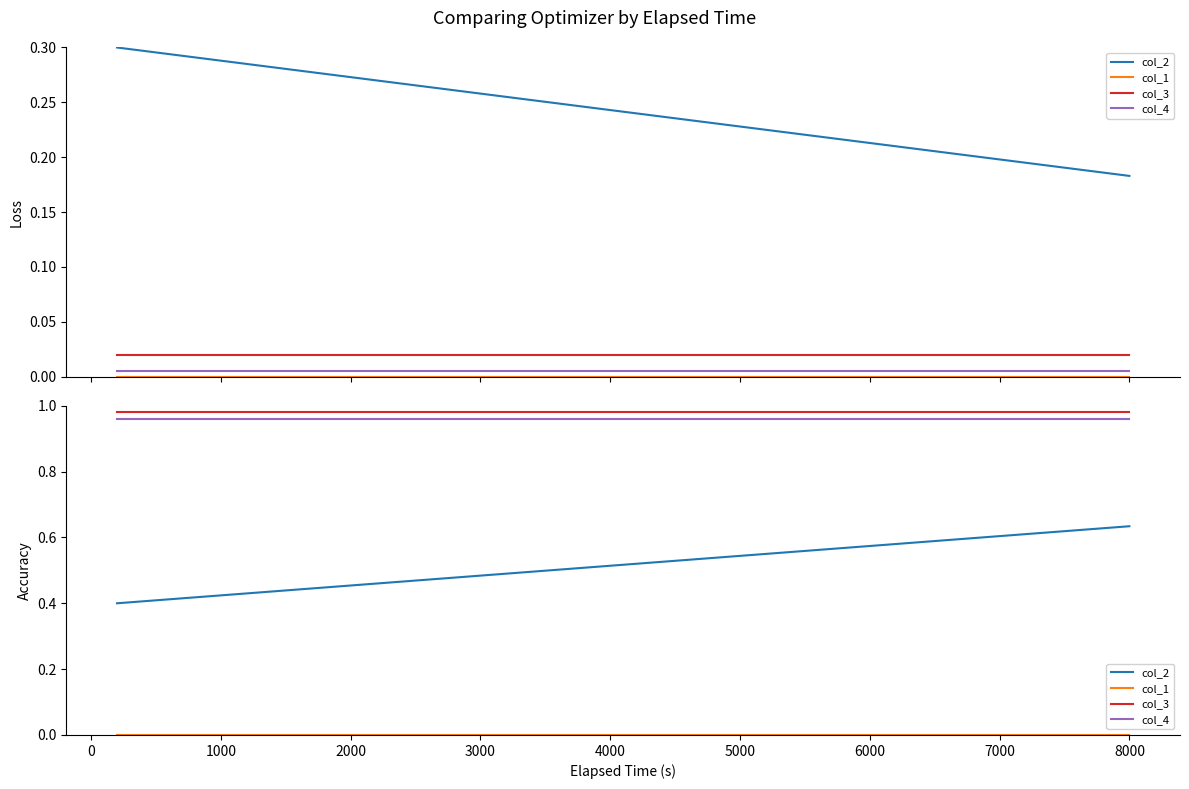

What is the average value of the col_2 series?

0.5